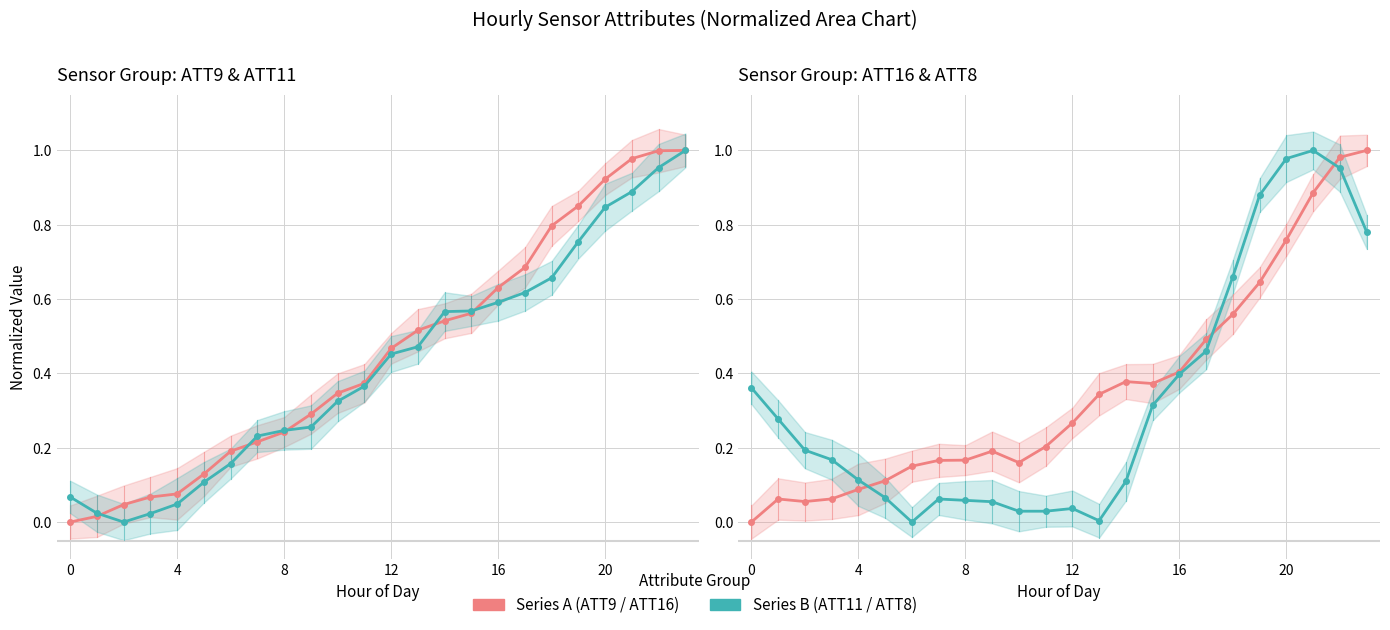

Is the value of ATT9 at 20 greater than the value of ATT11 at 0?

Yes